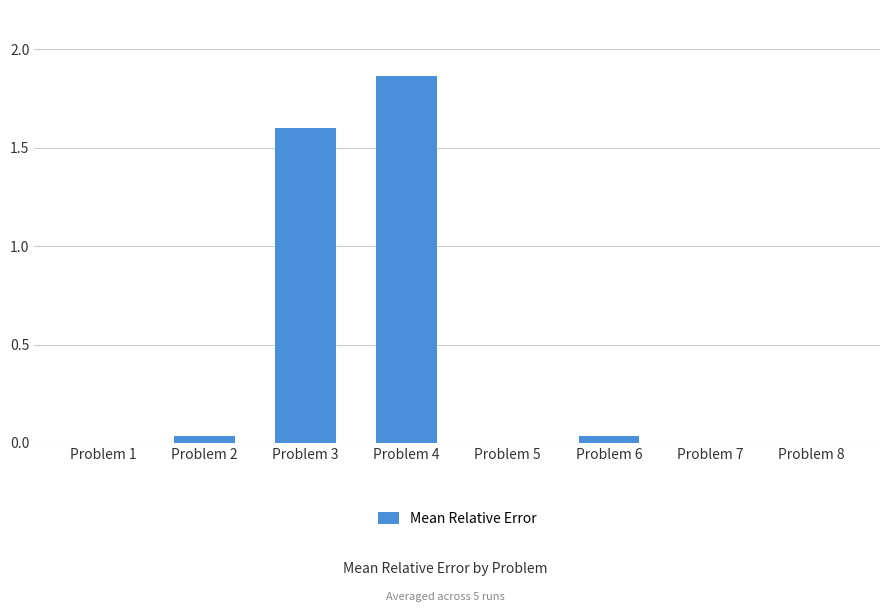

Which label corresponds to the largest value in the chart?

Problem 4